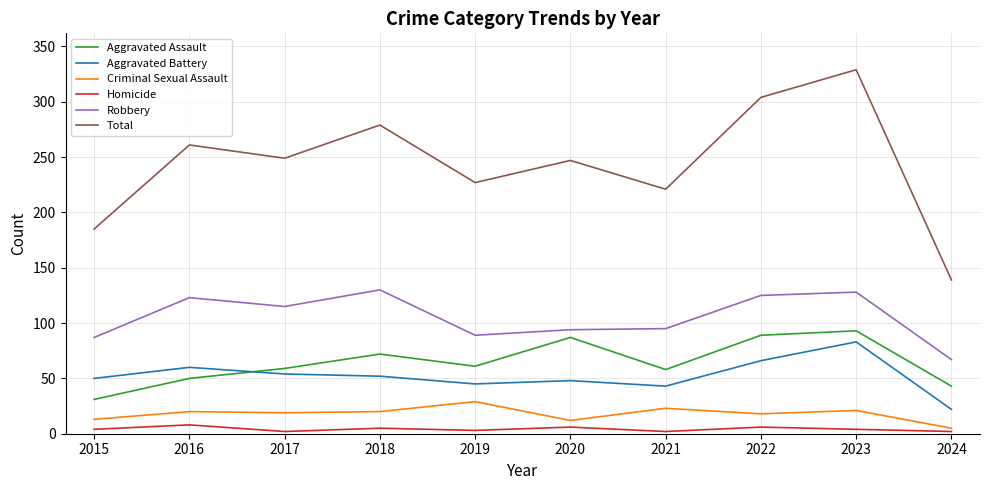

What is the maximum value shown in the chart?

329